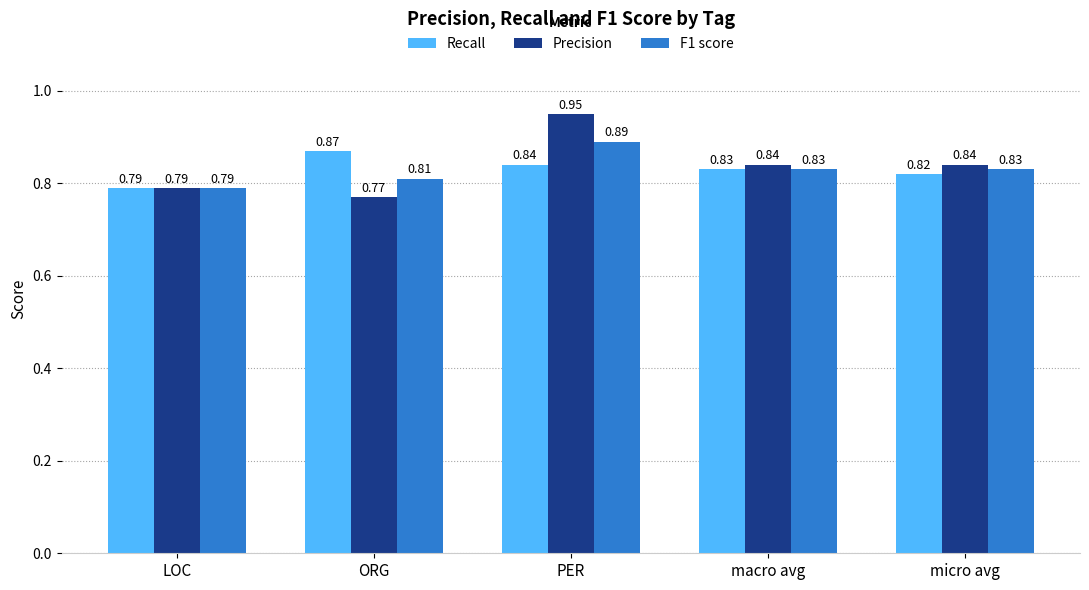

What is the sum of the F1 score values at ORG and PER?

1.7